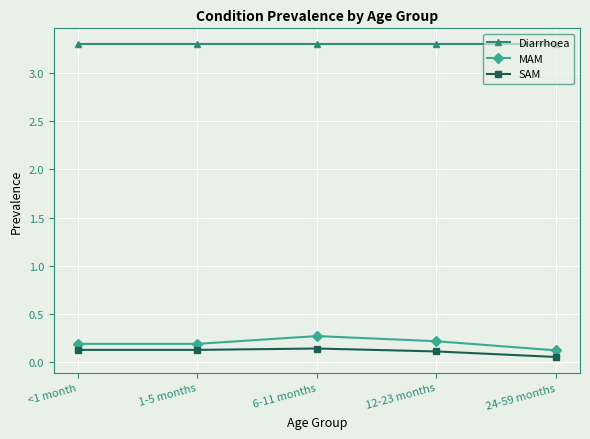

What are all the series names shown in the legend?

Diarrhoea, MAM, SAM